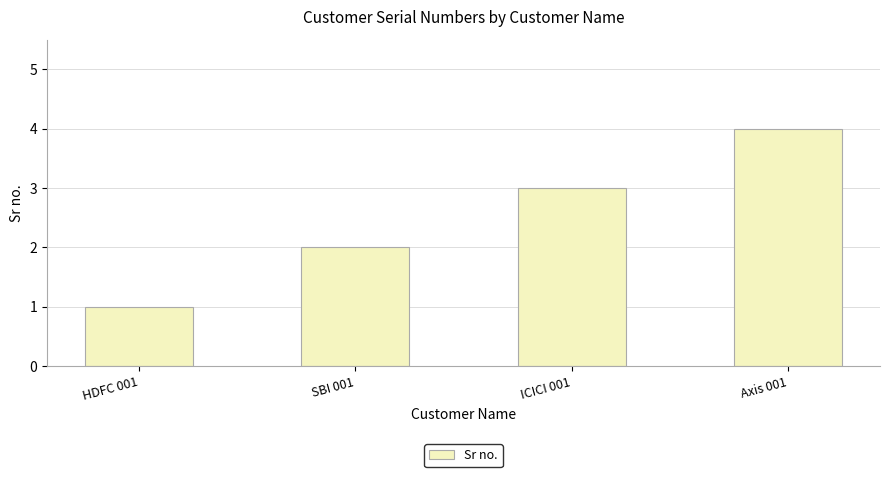

What position from the right is HDFC 001?

4